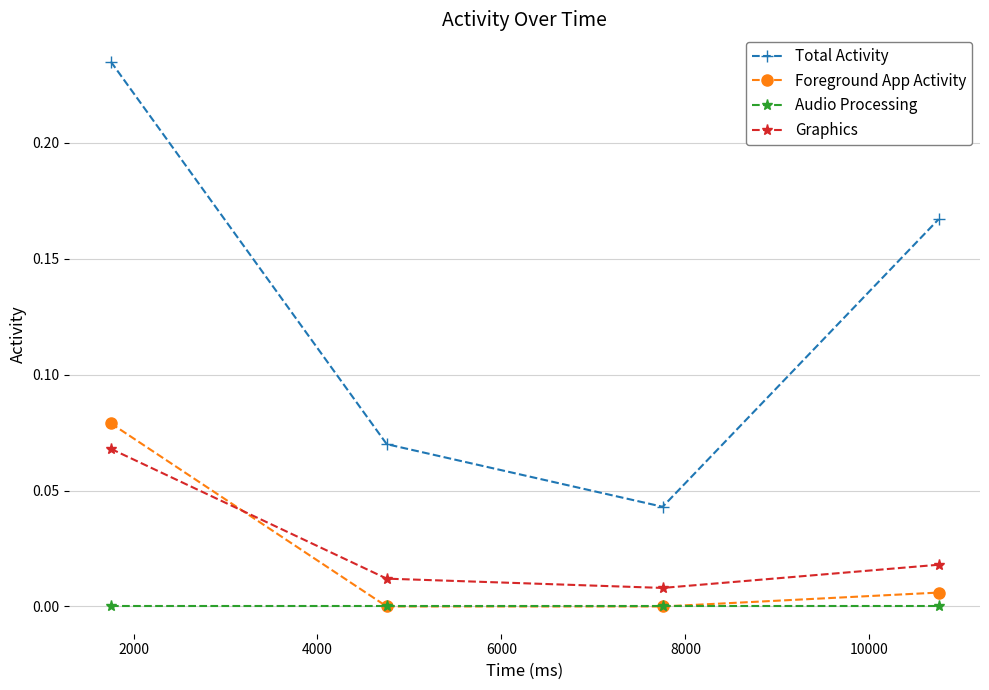

List the series in order of their peak value, lowest first.

Audio Processing, Graphics, Foreground App Activity, Total Activity